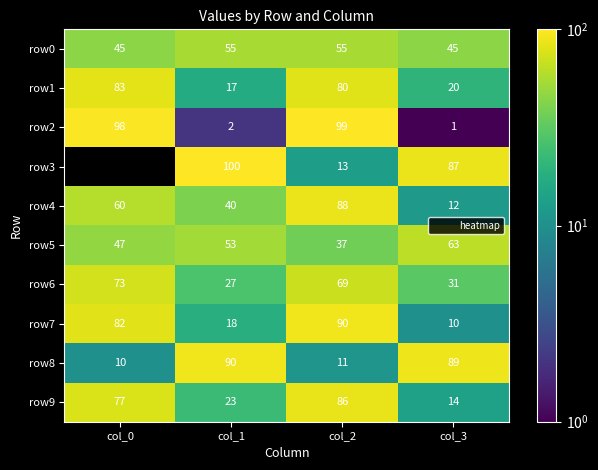

What is the sum of all row7 values?

200